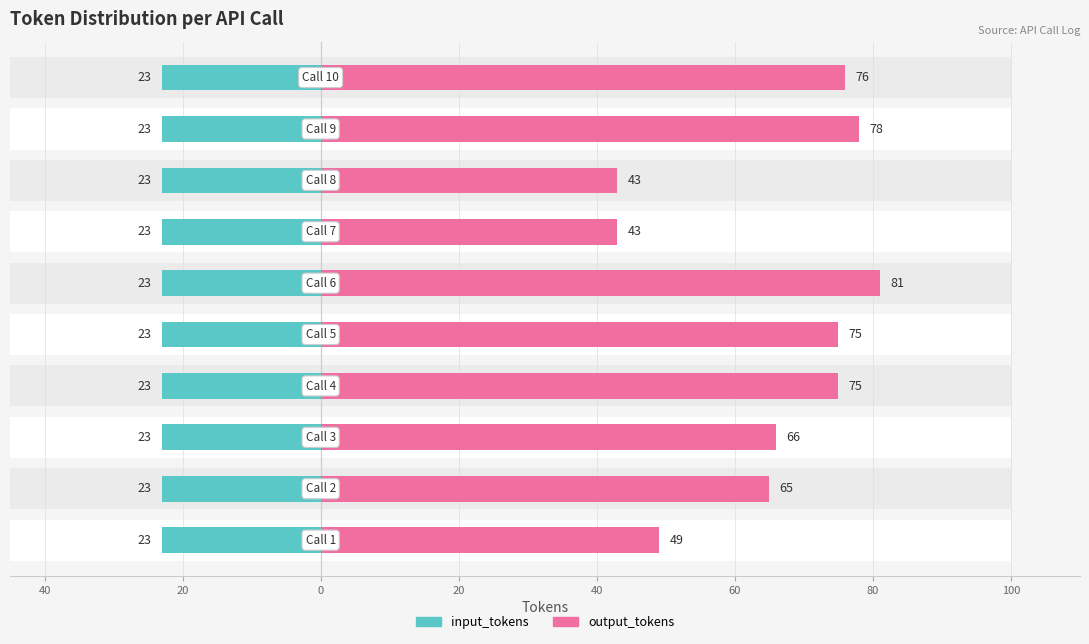

What is the difference between the highest and lowest values at 80?

42.5